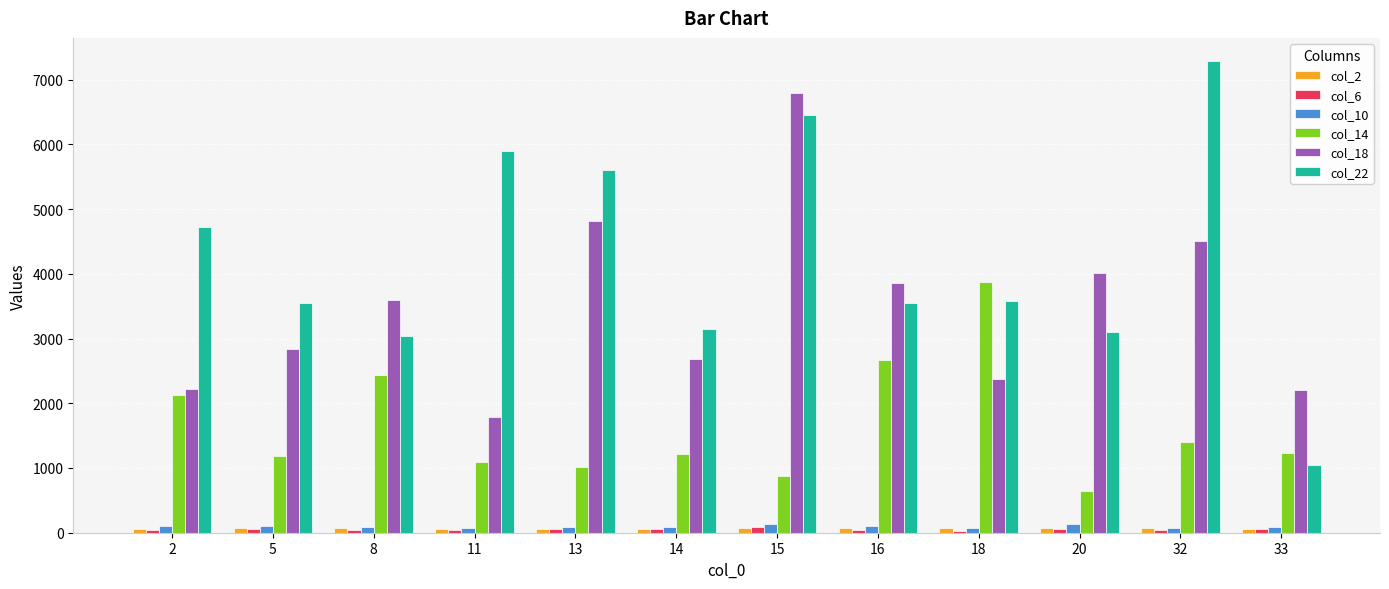

What is the minimum value for col_6?

32.3